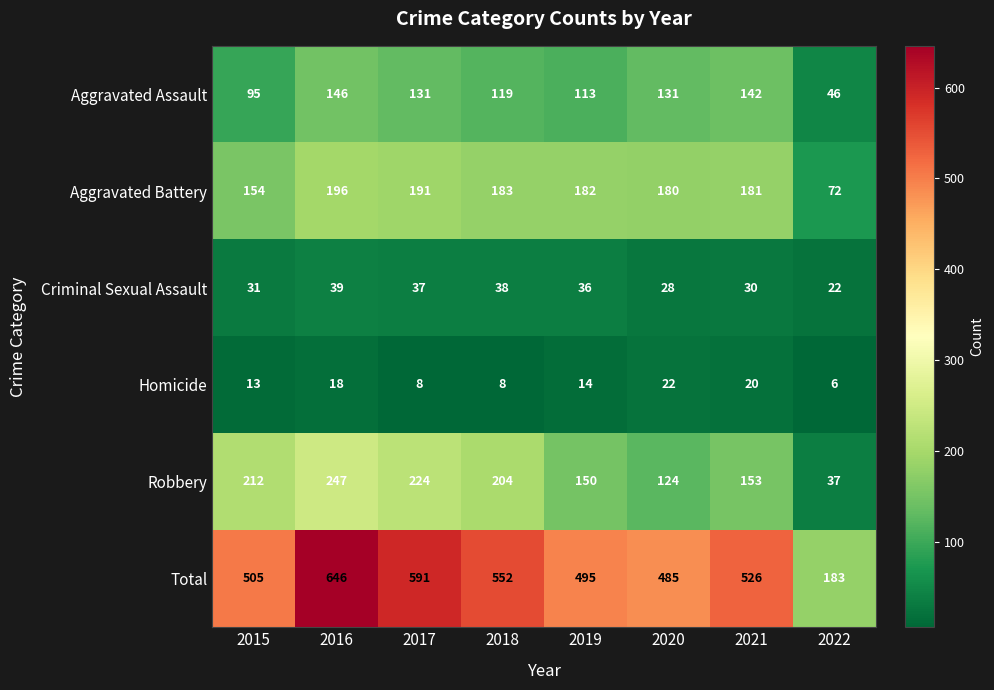

What is the difference between the maximum and minimum values in the Aggravated Battery series?

124